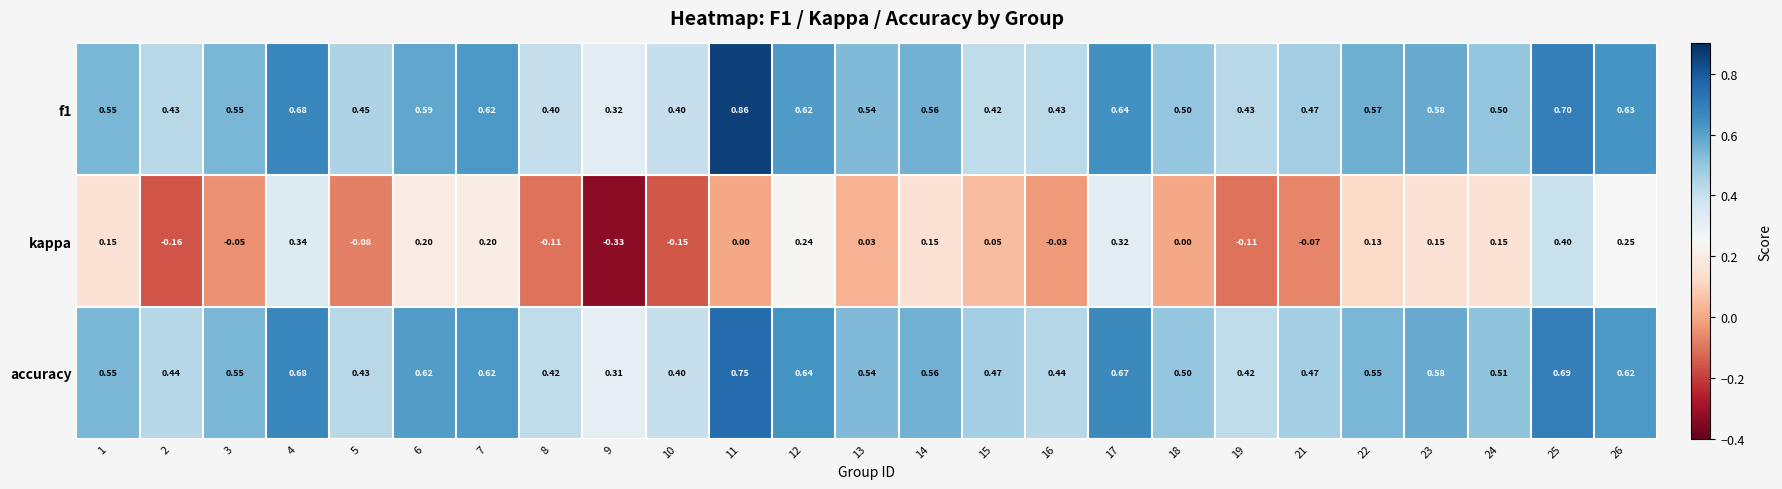

Is the value of kappa at 4 greater than the value of f1 at 7?

No